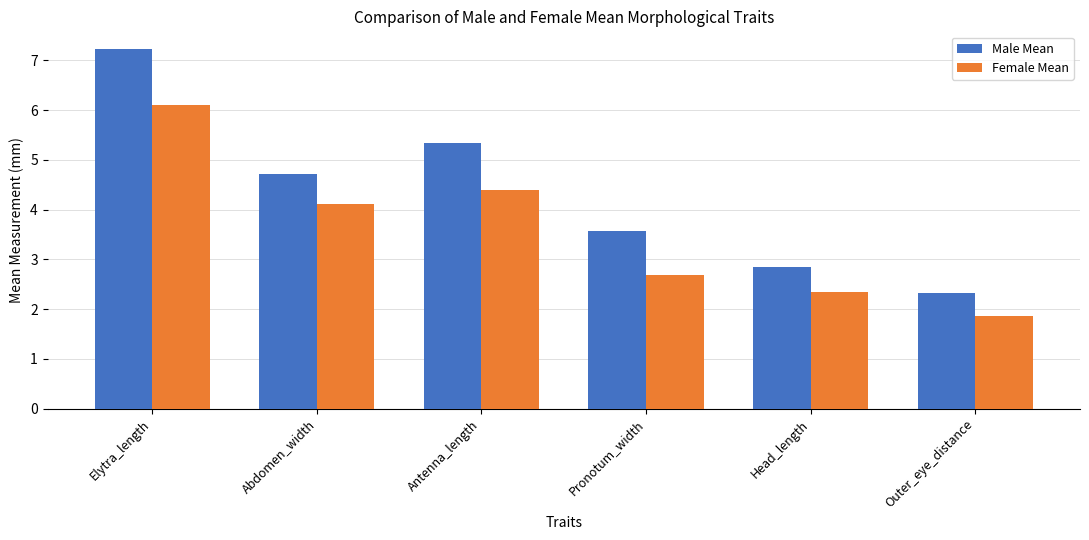

At which category does the chart reach its peak across all series?

Elytra_length